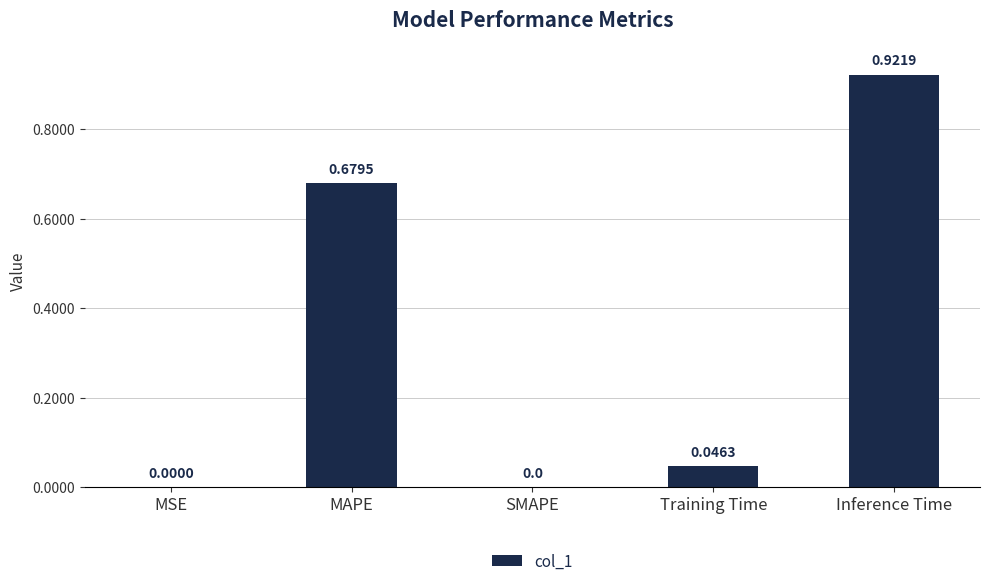

At which category does the chart reach its peak across all series?

Inference Time